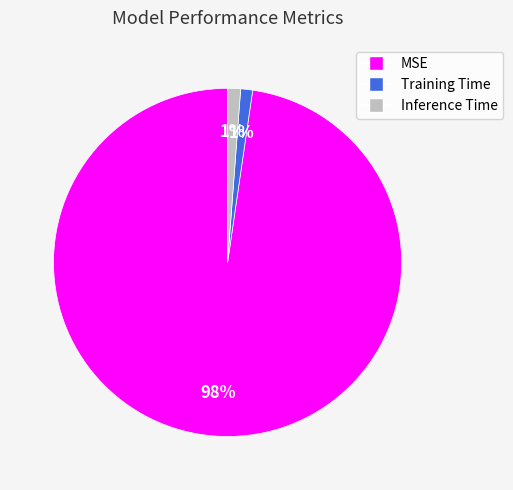

Which category accounts for the majority?

MSE